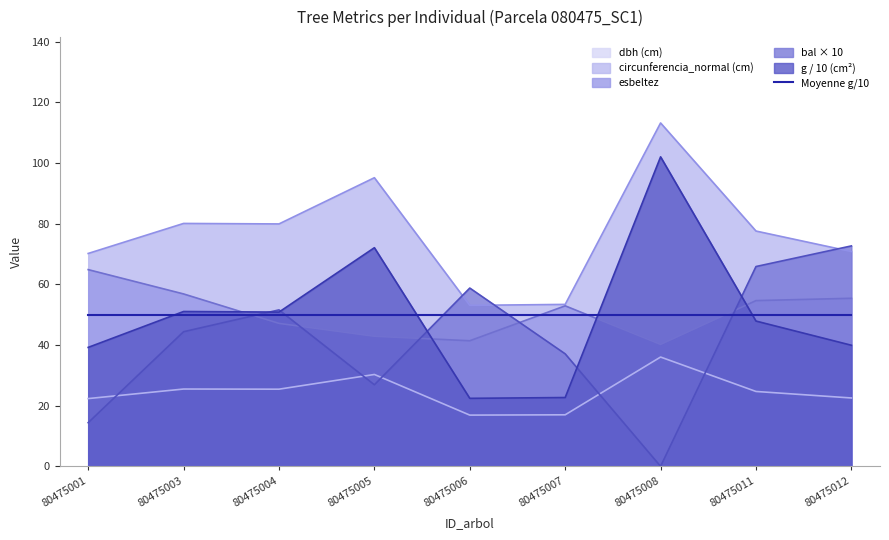

What is the value of the circunferencia_normal point at the 1st from the left?

70.2